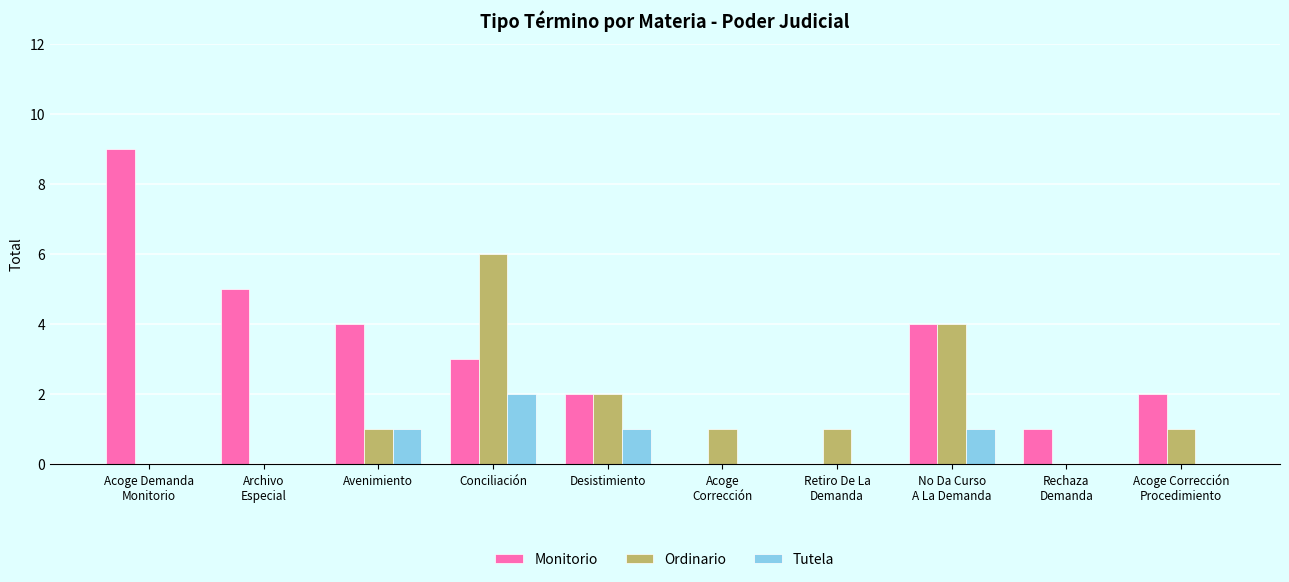

What is the maximum value shown in the chart?

9